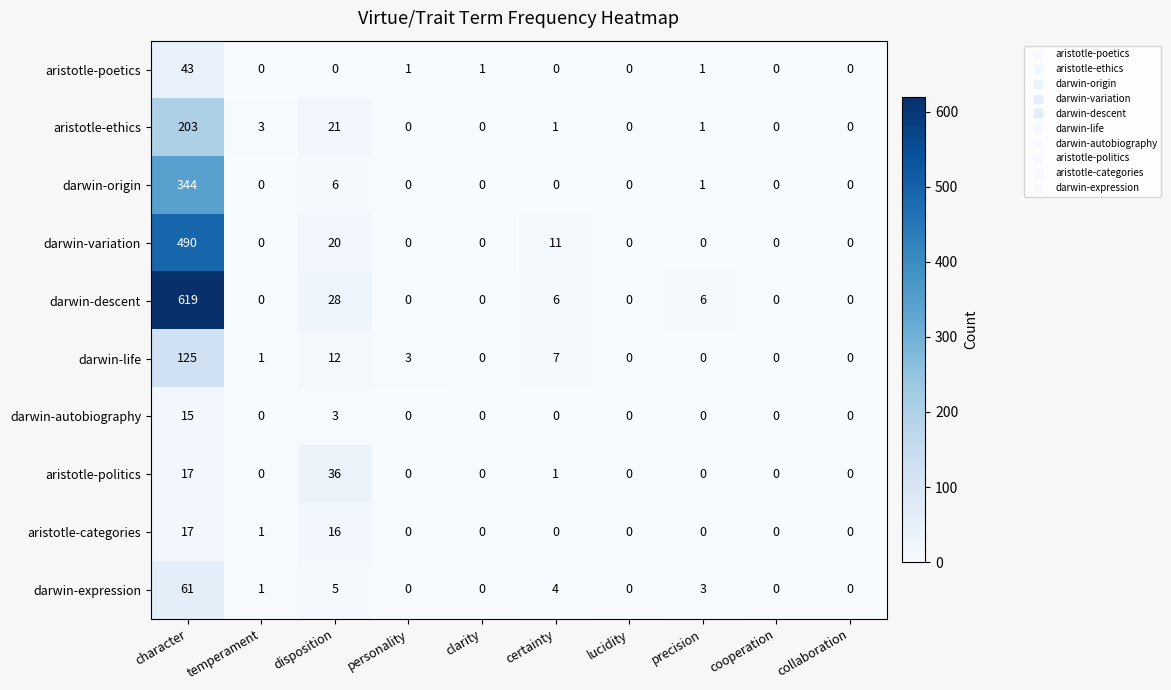

At which category does the chart reach its peak across all series?

character